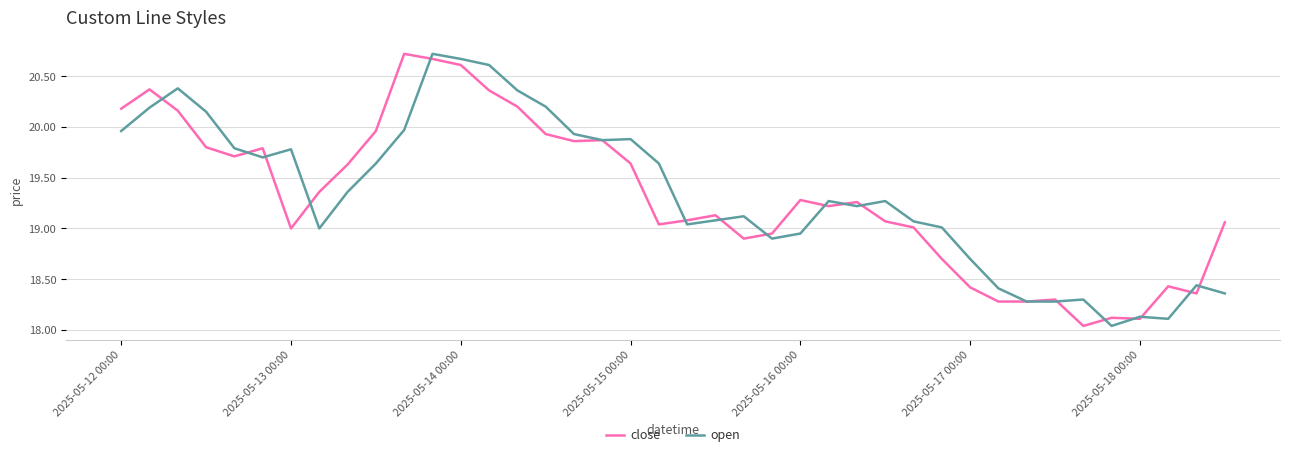

What are all the series names shown in the legend?

close, open